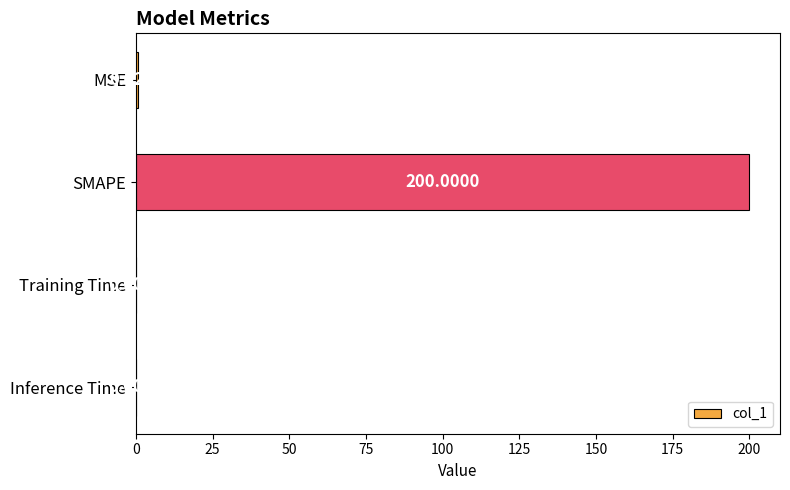

What is the sum of all values?

200.6